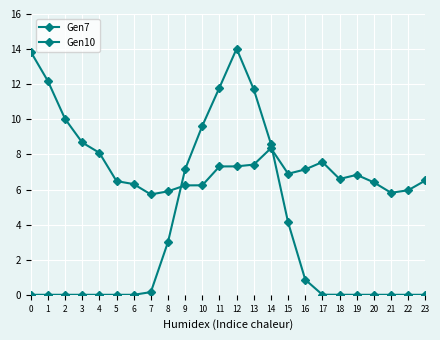

At which category is the sum across all series the highest?

12